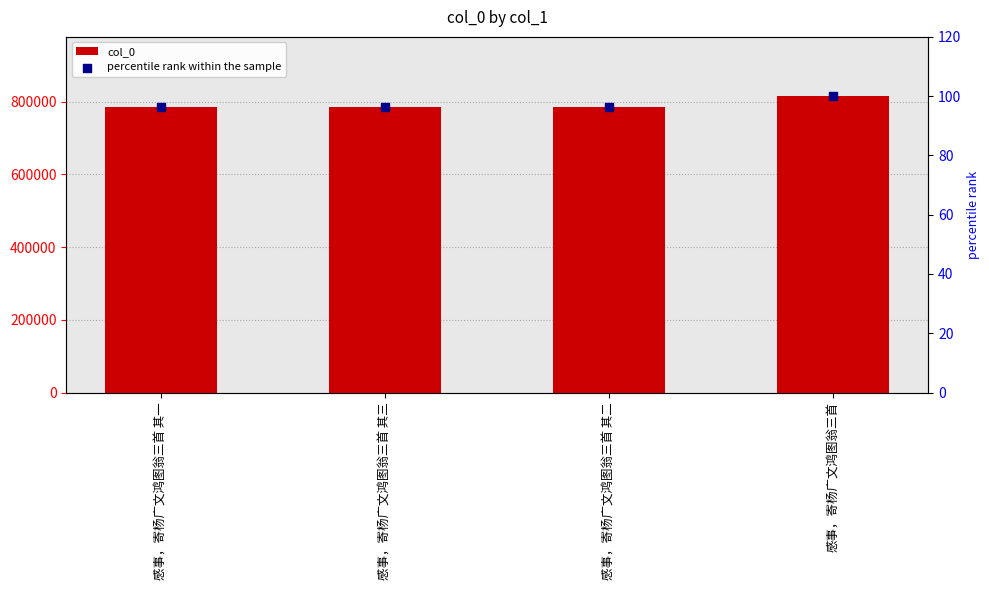

Which series has the largest total across all categories?

col_0